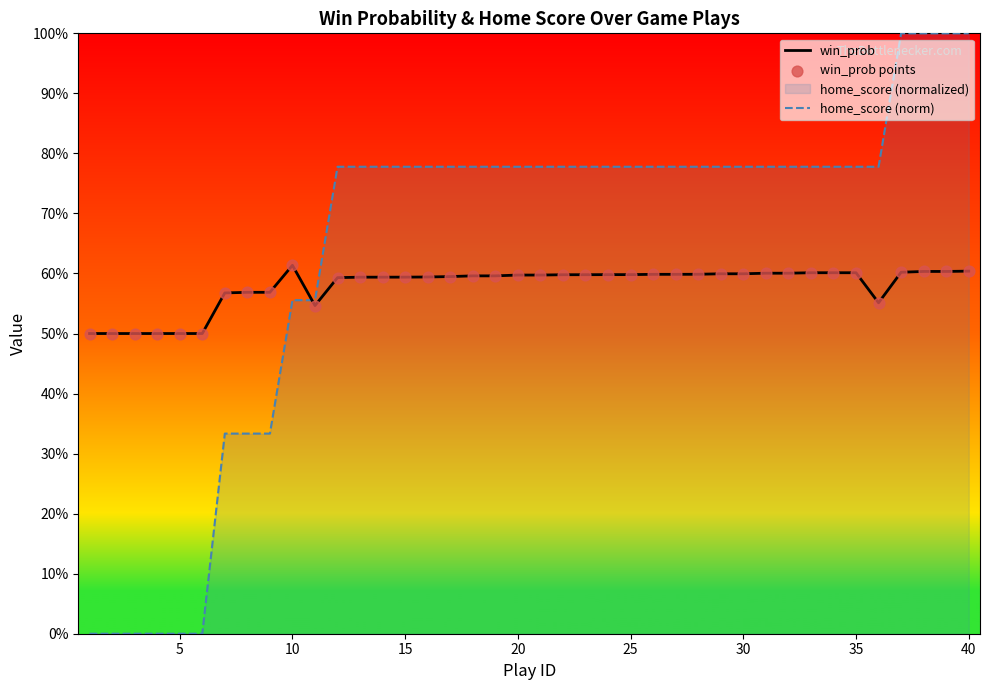

At which category is the sum across all series the highest?

40